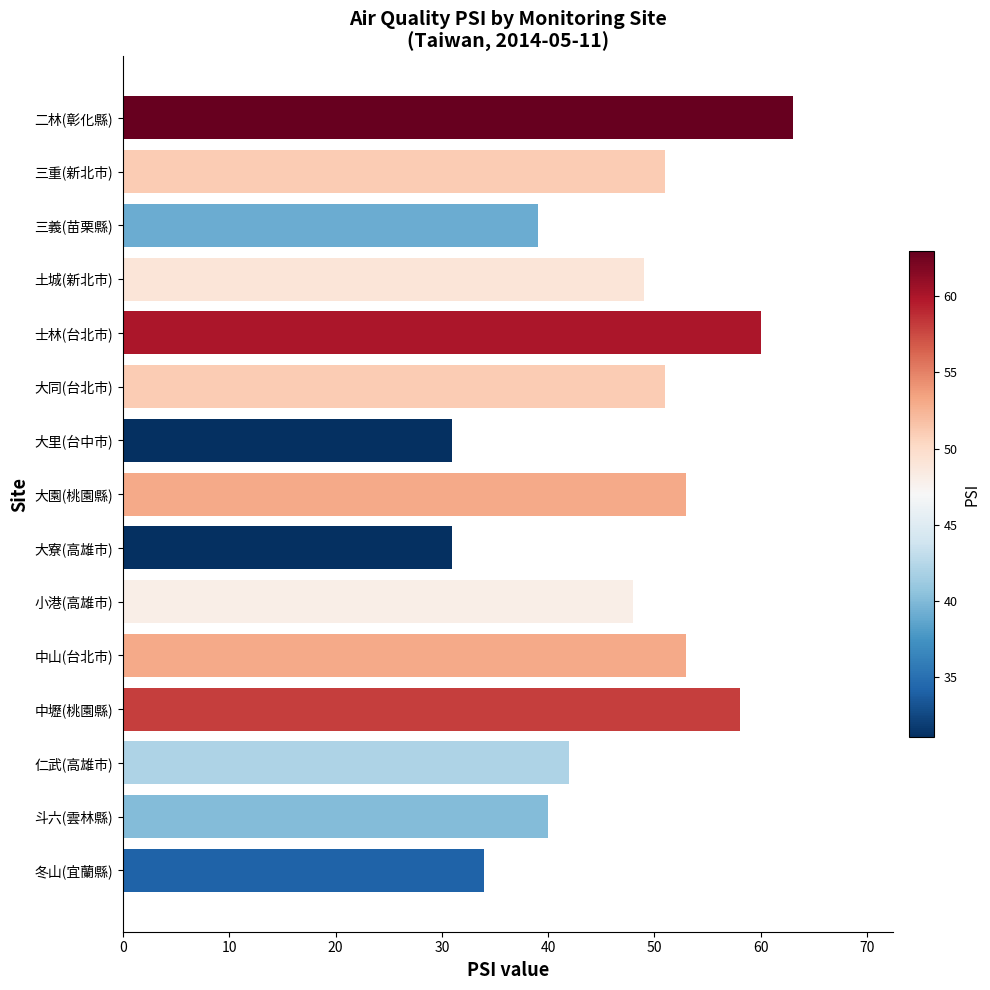

True or false: the data shows 21 at 三義(苗栗縣).

False